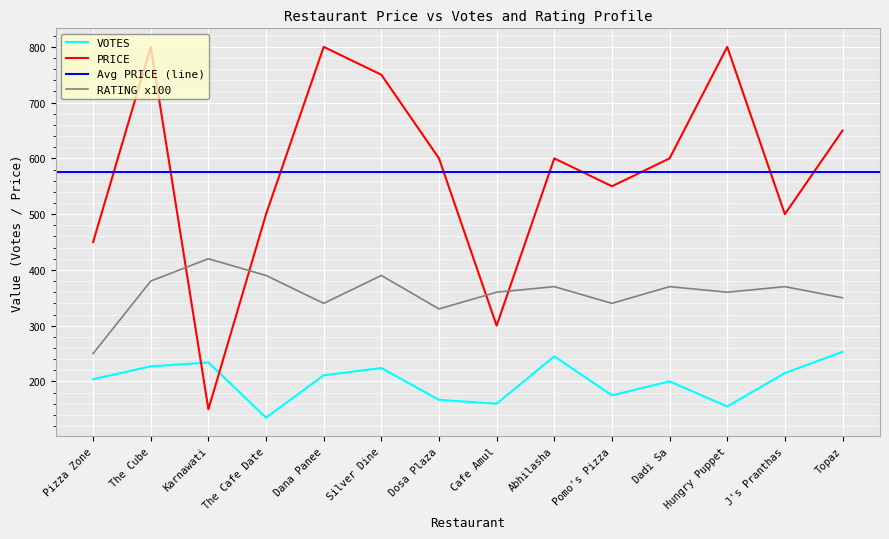

Which series changed the most between Dana Panee and Topaz?

PRICE